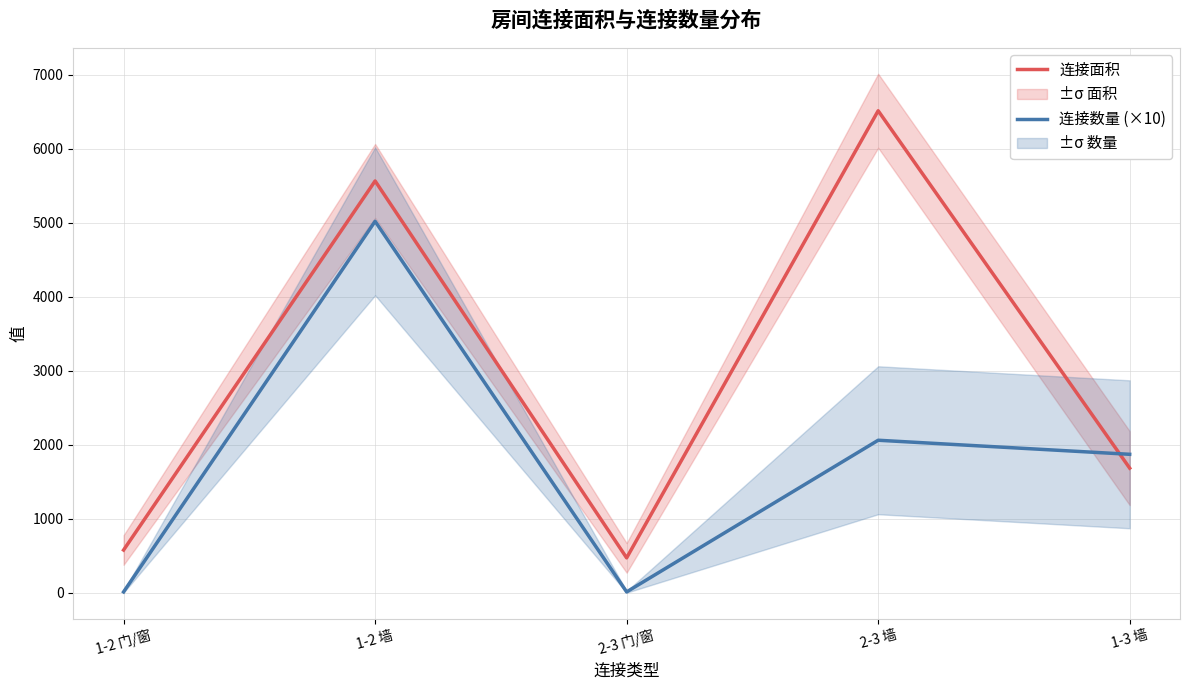

What is the label of the 3rd point from the left?

2-3 门/窗